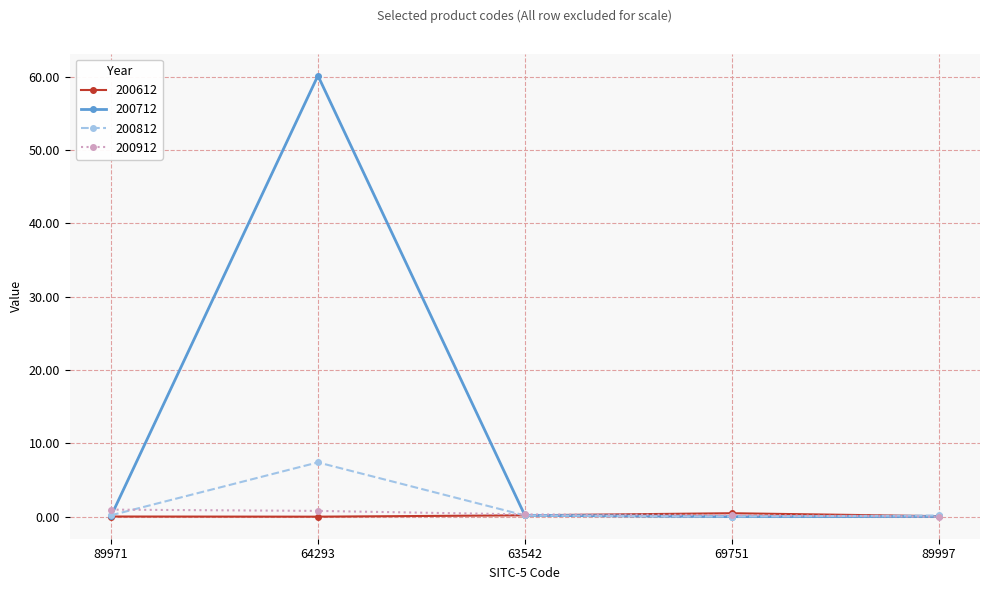

What position from the left is 63542?

3